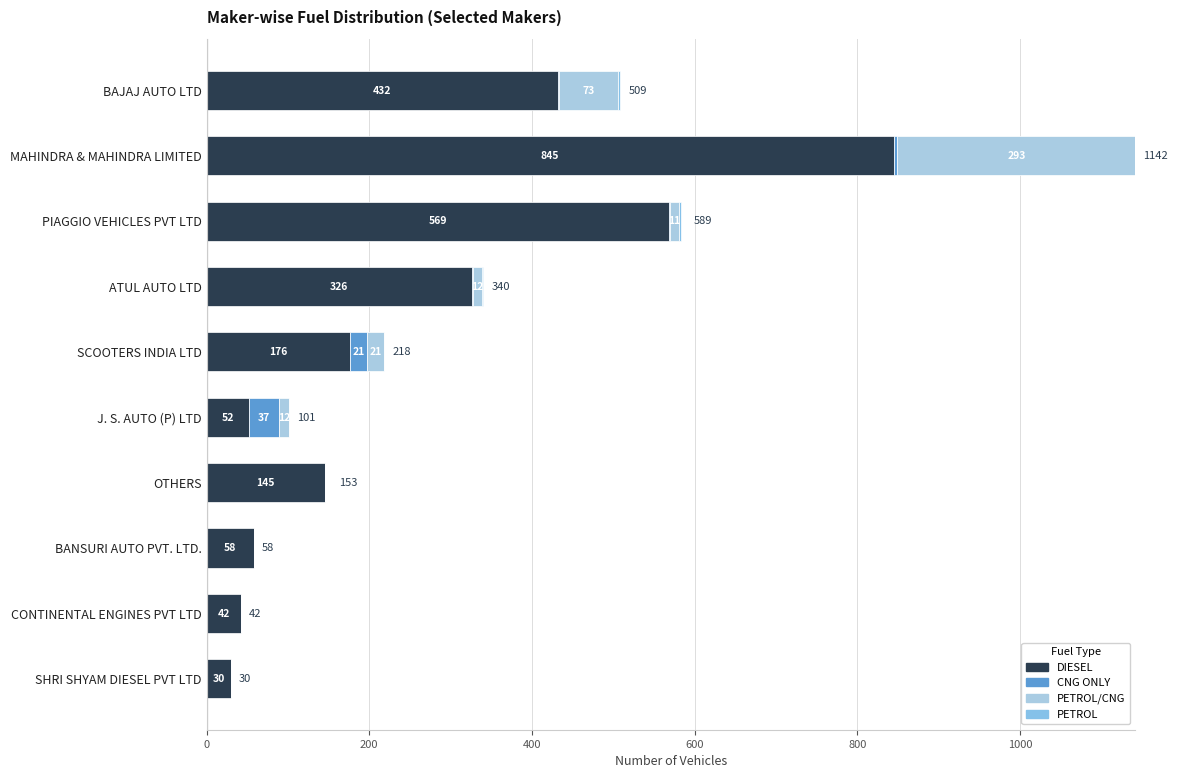

What are all the series names shown in the legend?

DIESEL, CNG ONLY, PETROL/CNG, PETROL